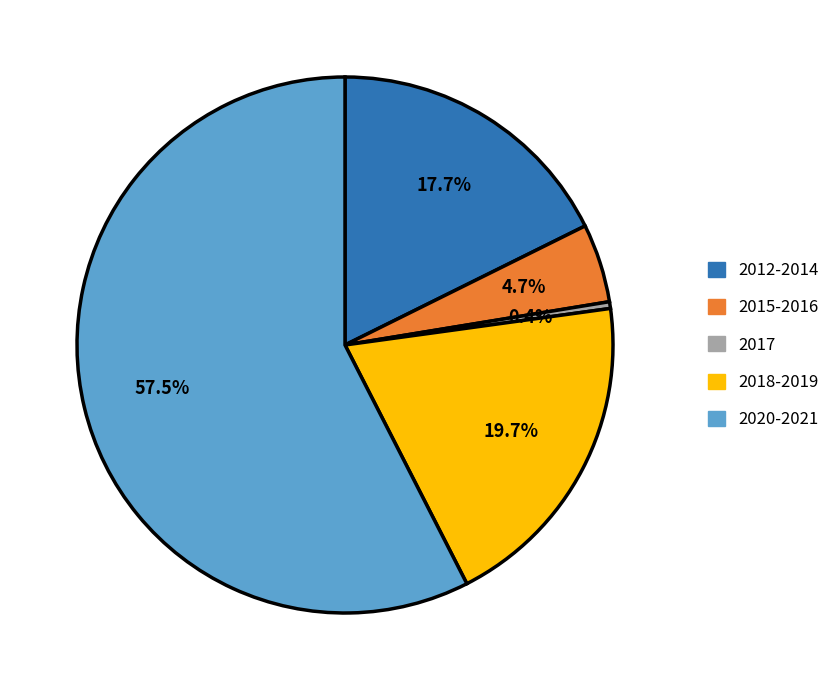

What percentage do 2020-2021 and 2012-2014 together represent?

75.2%